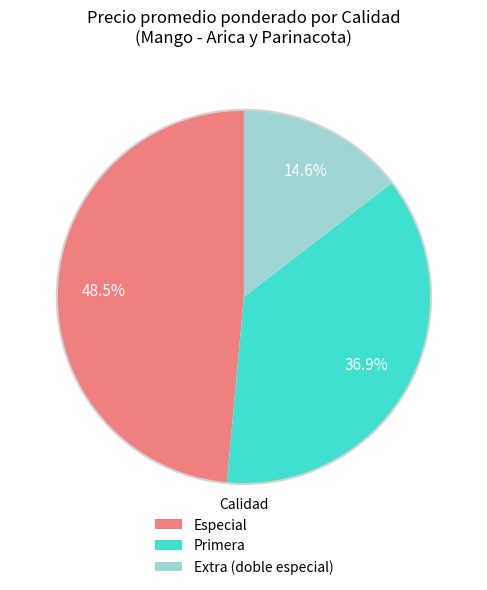

Is there any slice that represents more than half of the pie?

No